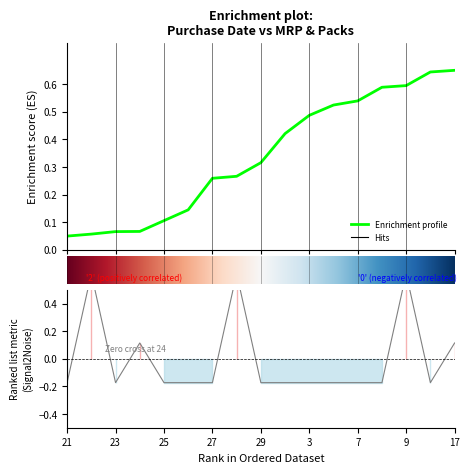

Count the number of data series in this chart.

1